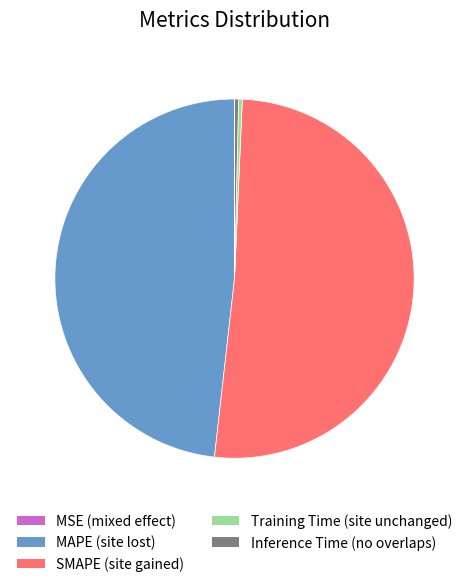

Is there any slice that represents more than half of the pie?

Yes